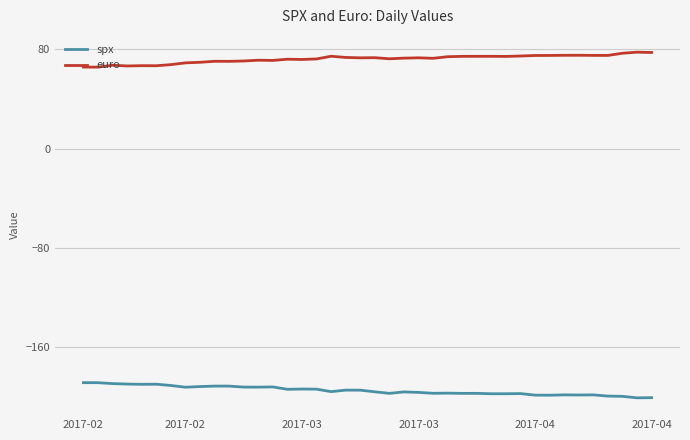

True or false: spx and euro cross at least once.

False